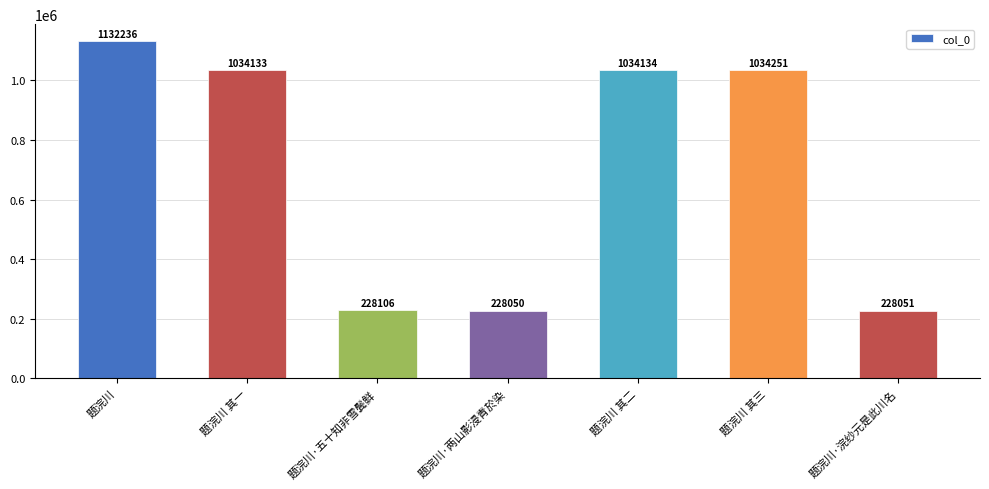

What is the label of the 7th bar from the left?

题浣川·浣纱元是此川名